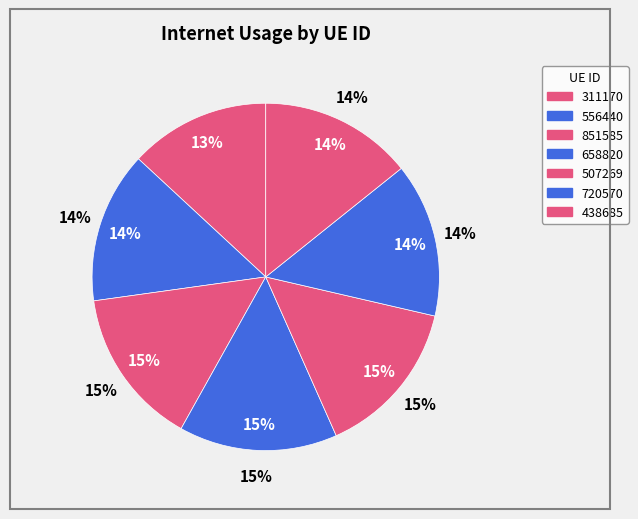

Which has a higher value, 720570 or 556440?

720570